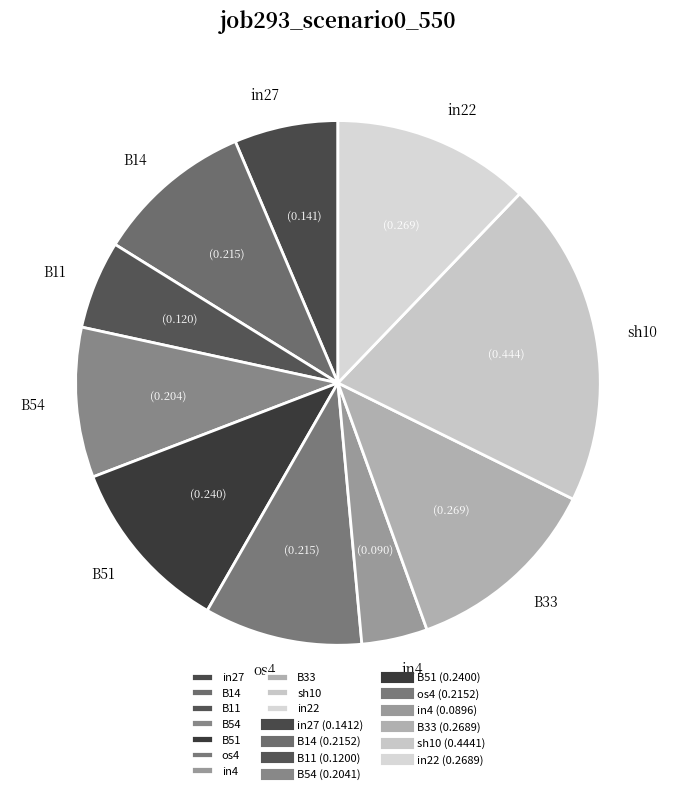

Count the number of slices in the pie.

10